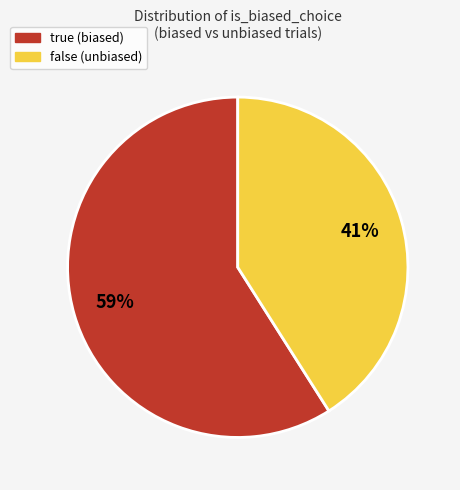

To the nearest percent, what percentage of the pie is true (biased)?

59%